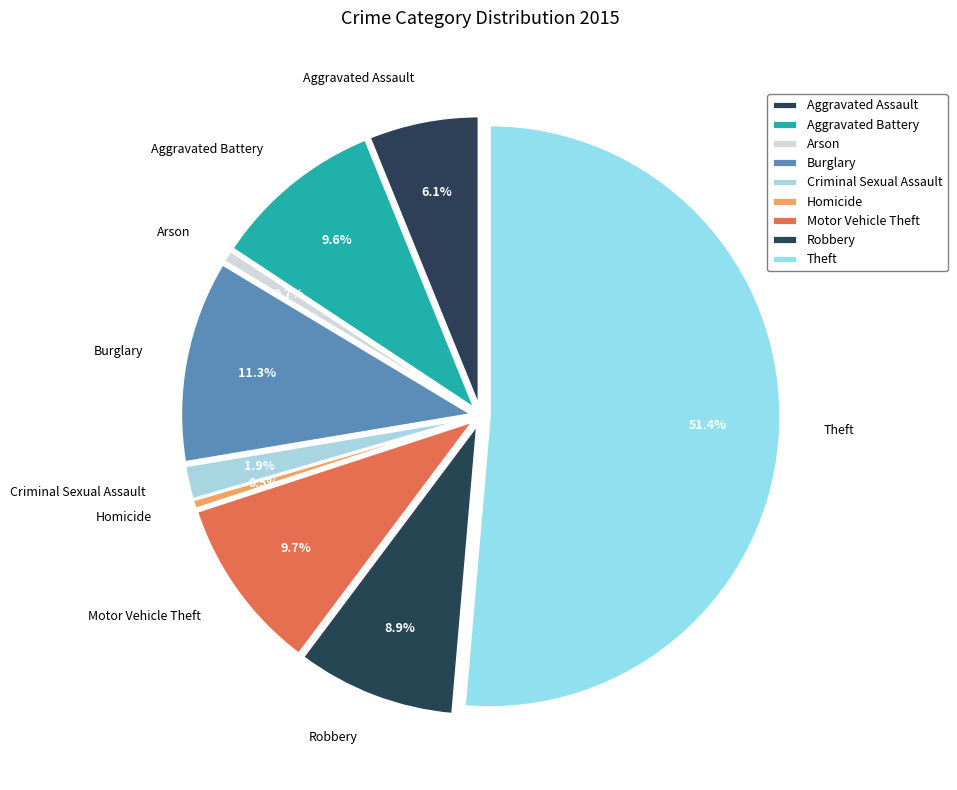

Is there a majority slice in this chart?

Yes